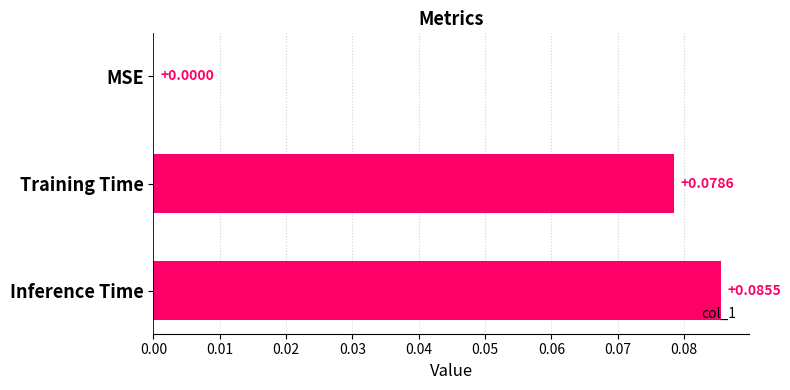

Where is the data nearest to the value 0?

MSE